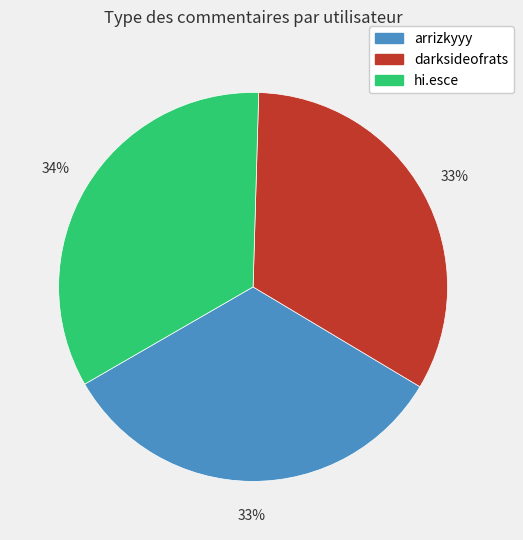

Does hi.esce account for over 50% of the chart?

No